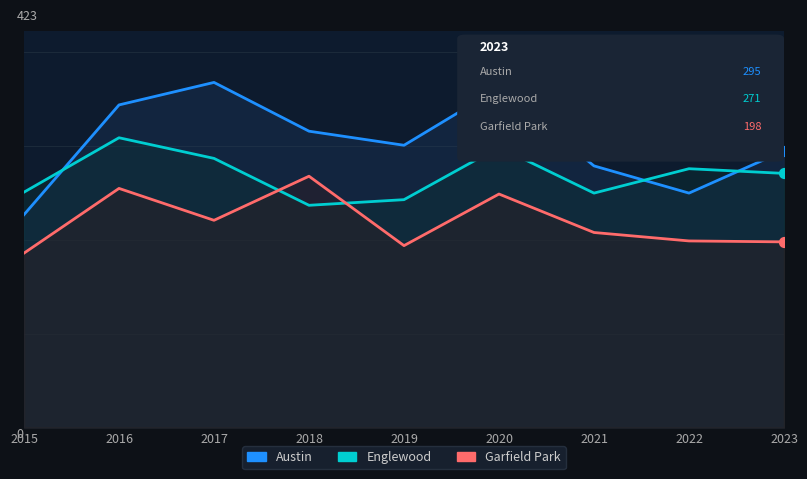

What are all the series names shown in the legend?

Austin, Englewood, Garfield Park